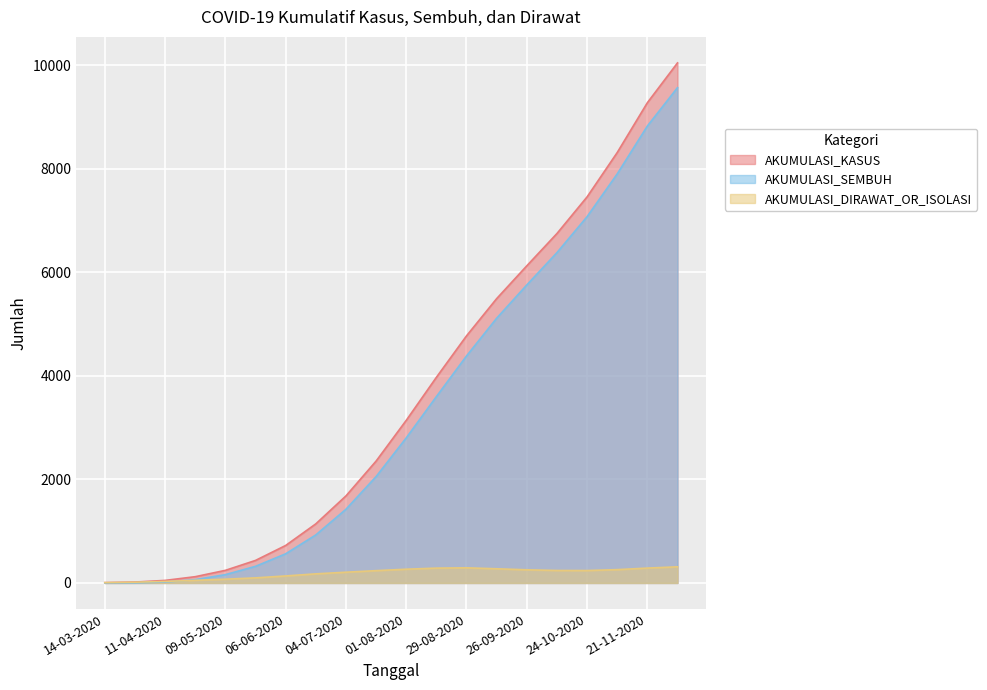

How many intersections are there between AKUMULASI_DIRAWAT_OR_ISOLASI and AKUMULASI_SEMBUH?

1